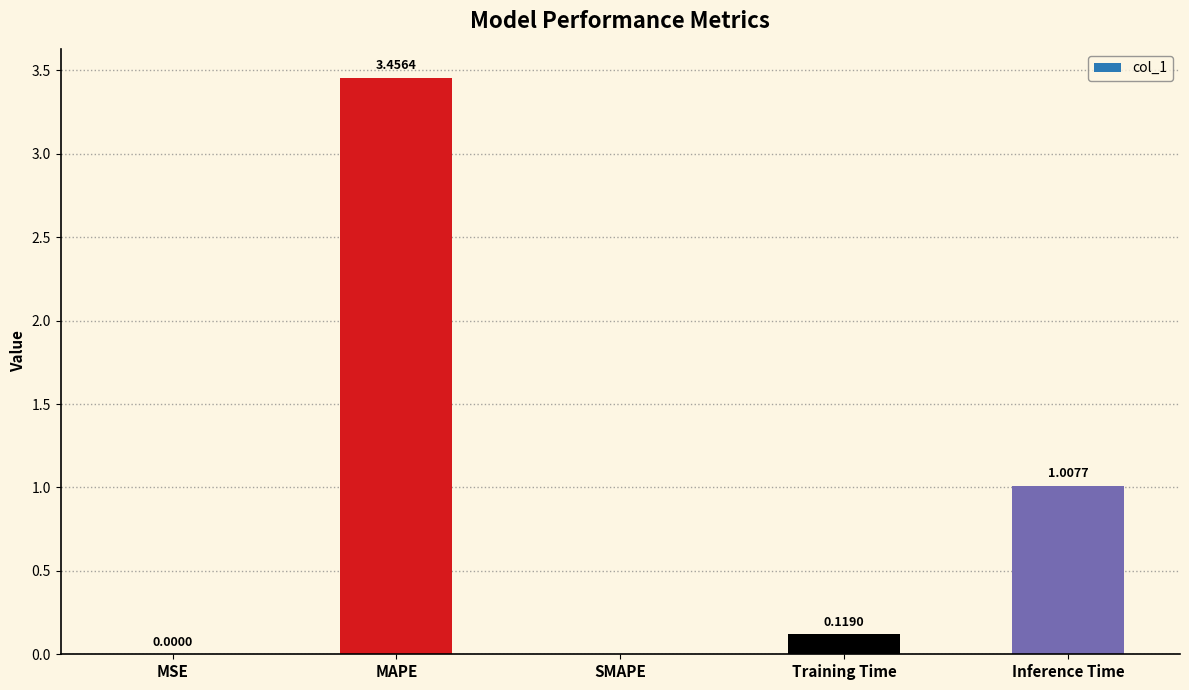

Where is the data nearest to the value 1?

Inference Time